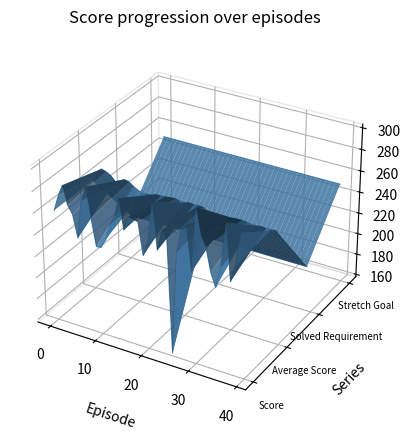

Which series has the largest range (max minus min)?

Score